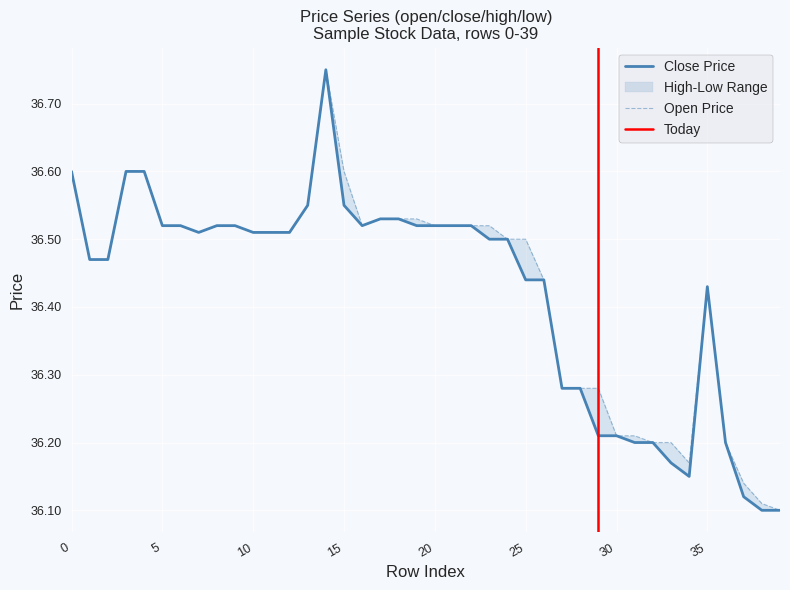

What is the sum of the close values at 35 and 2?

72.9